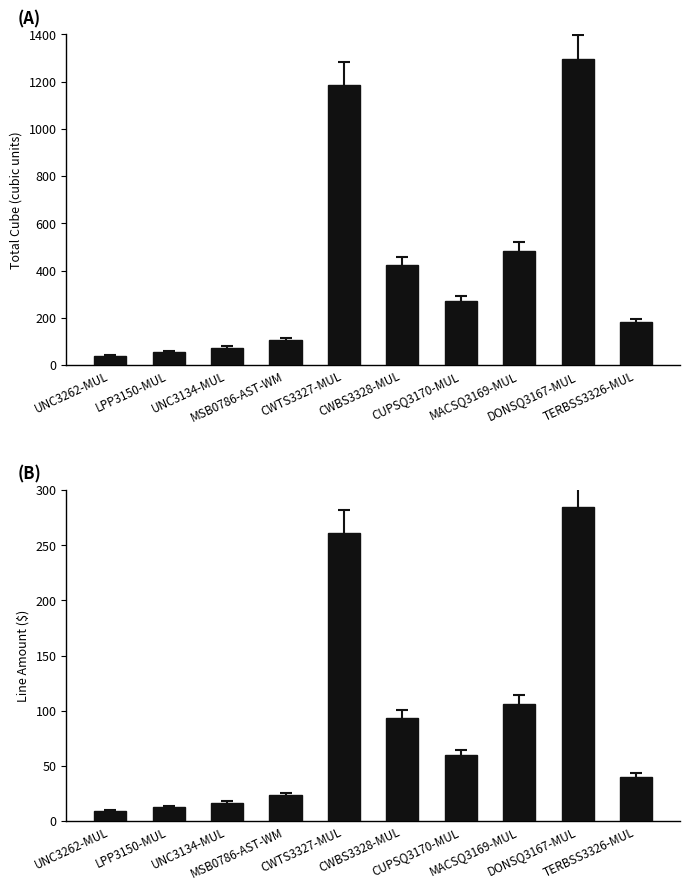

Are the bars horizontal?

No